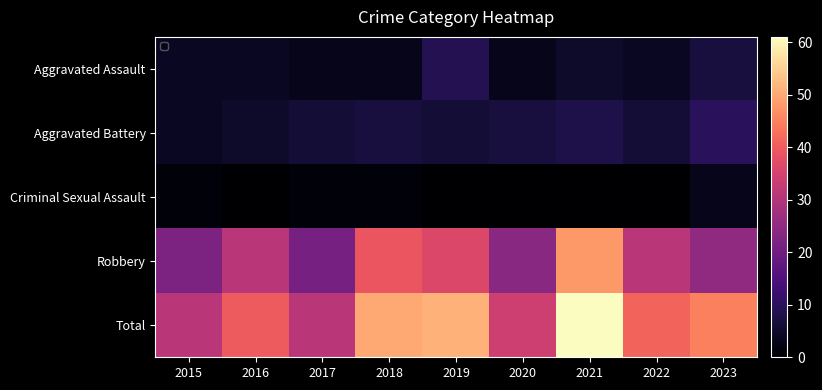

Which series has the largest range (max minus min)?

Total